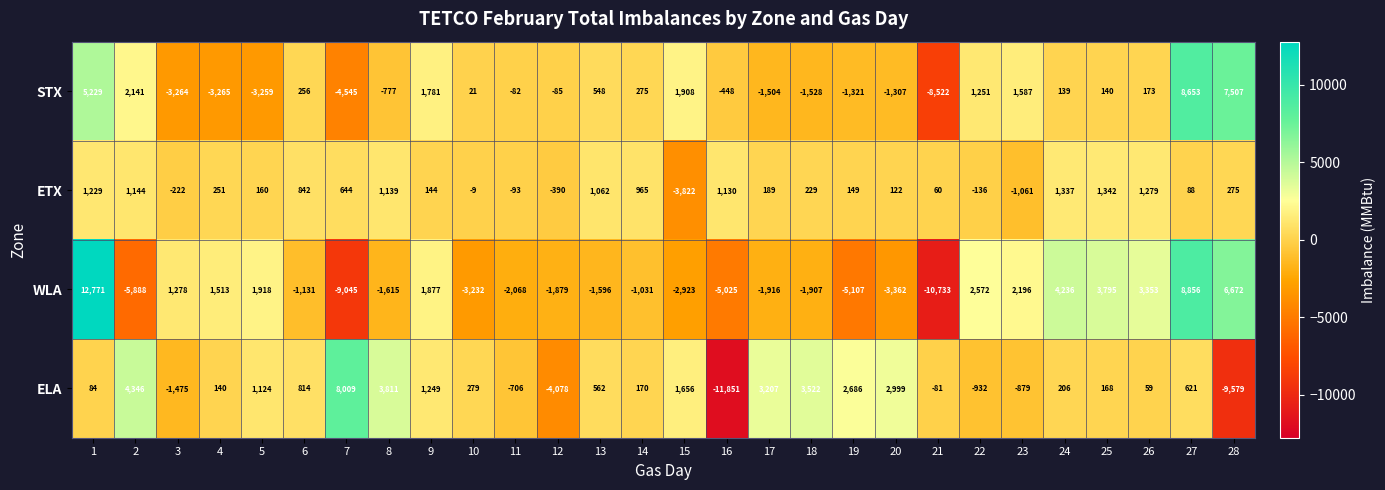

Which category has the lowest value across all series?

16